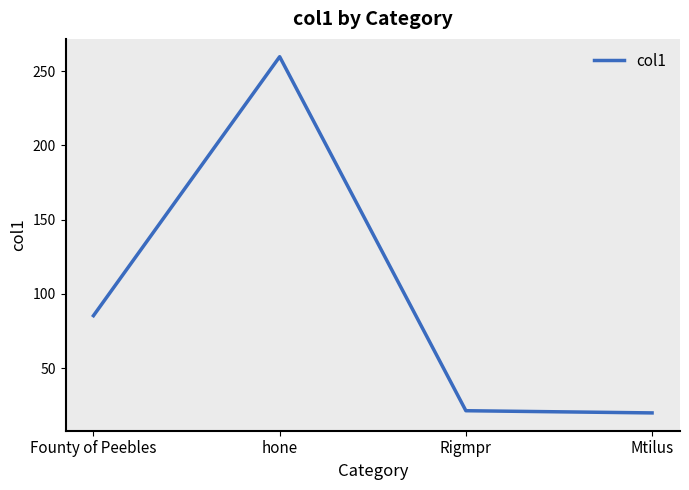

What is the average value?

96.6